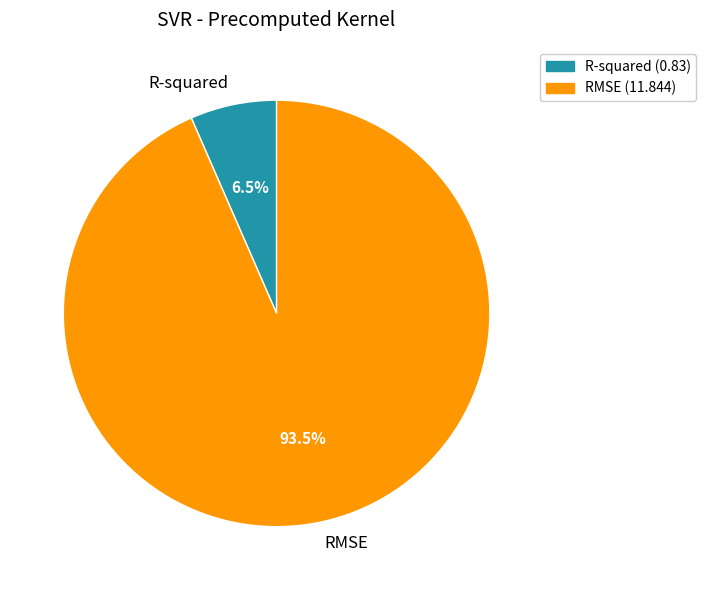

Do RMSE and R-squared together represent more than half of the pie?

Yes